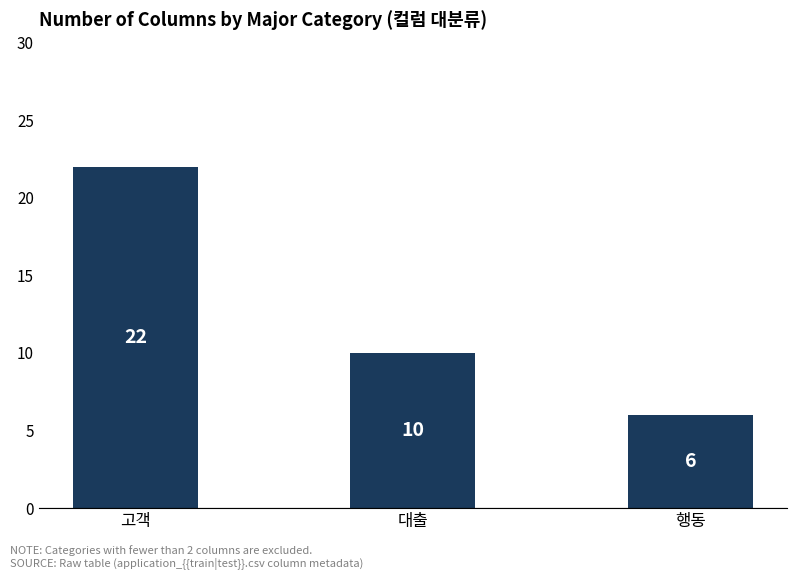

List the labels in order of value, smallest first.

행동, 대출, 고객